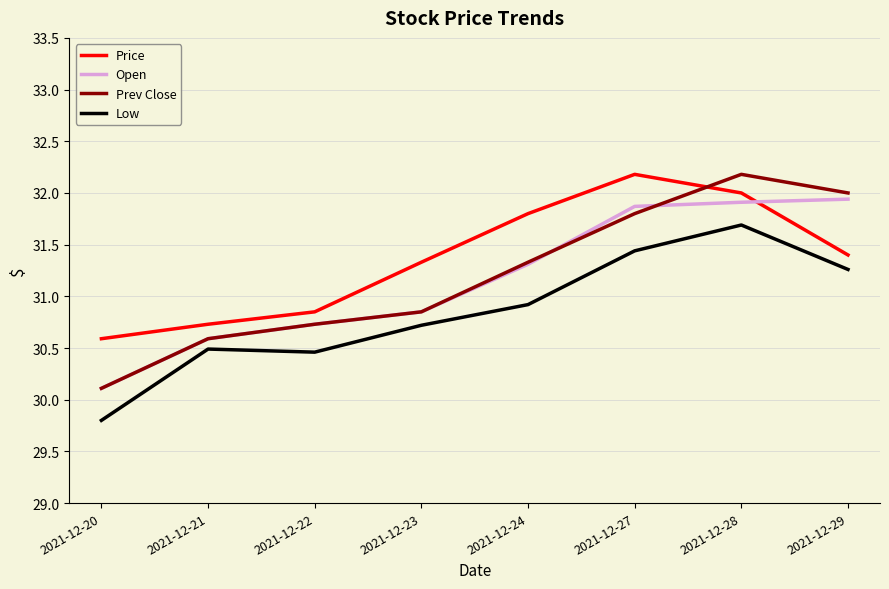

What is the maximum value shown in the chart?

32.2